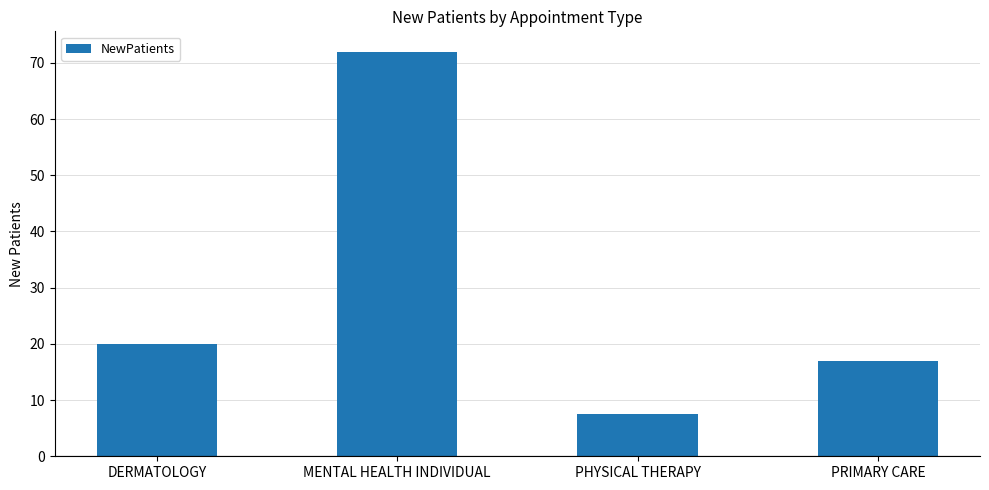

How many bars are there in total?

4